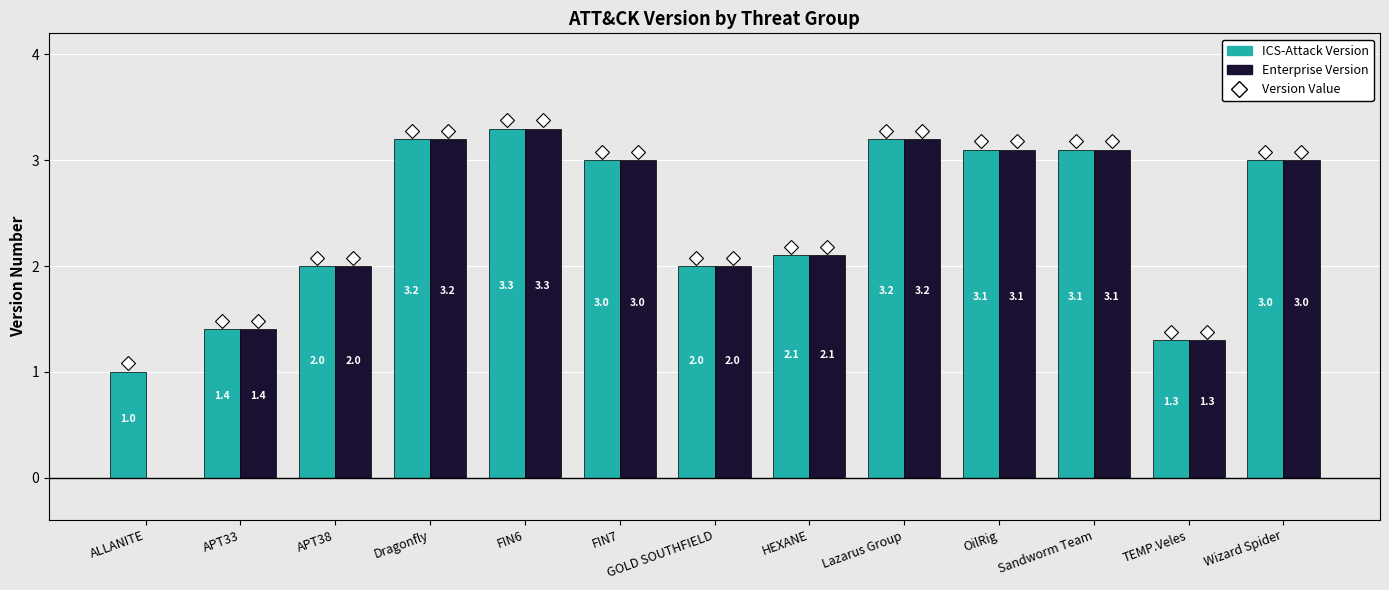

What is the sum of the ICS-Attack Version values at OilRig and HEXANE?

5.2